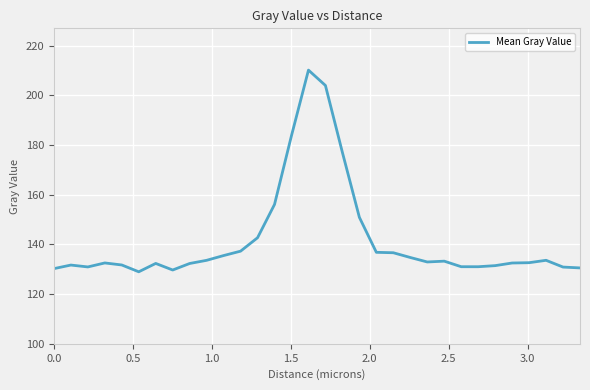

What is the difference between the maximum and minimum values?

81.2